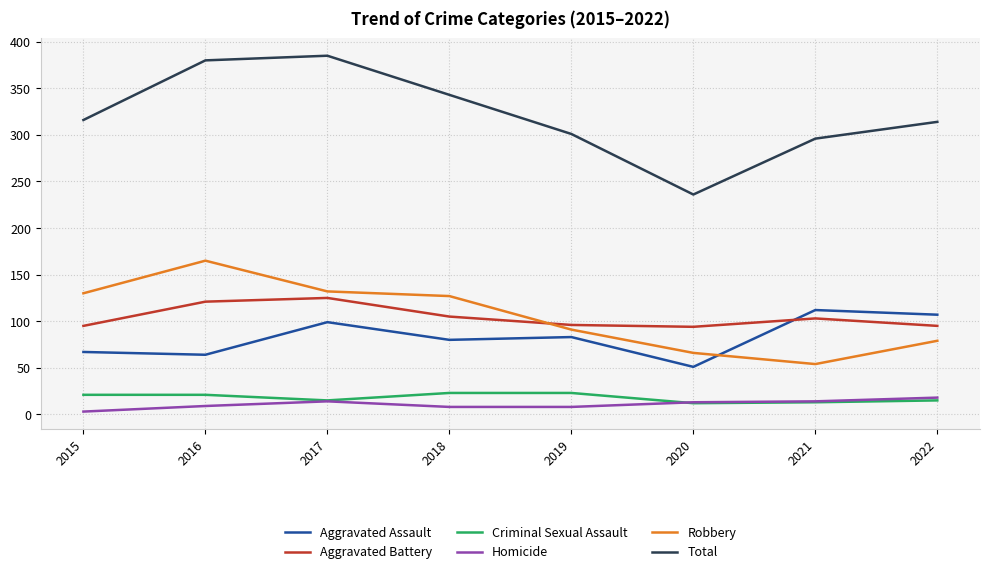

The Homicide series shows 8 at 2018. True or false?

True